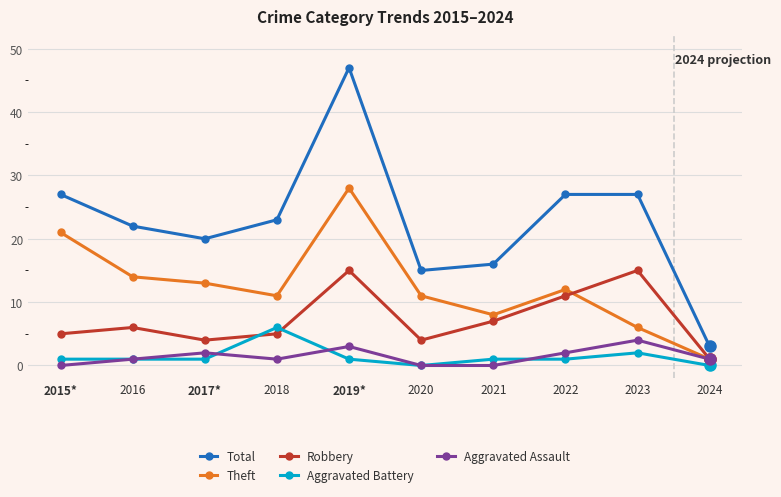

What is the maximum value for Theft?

28